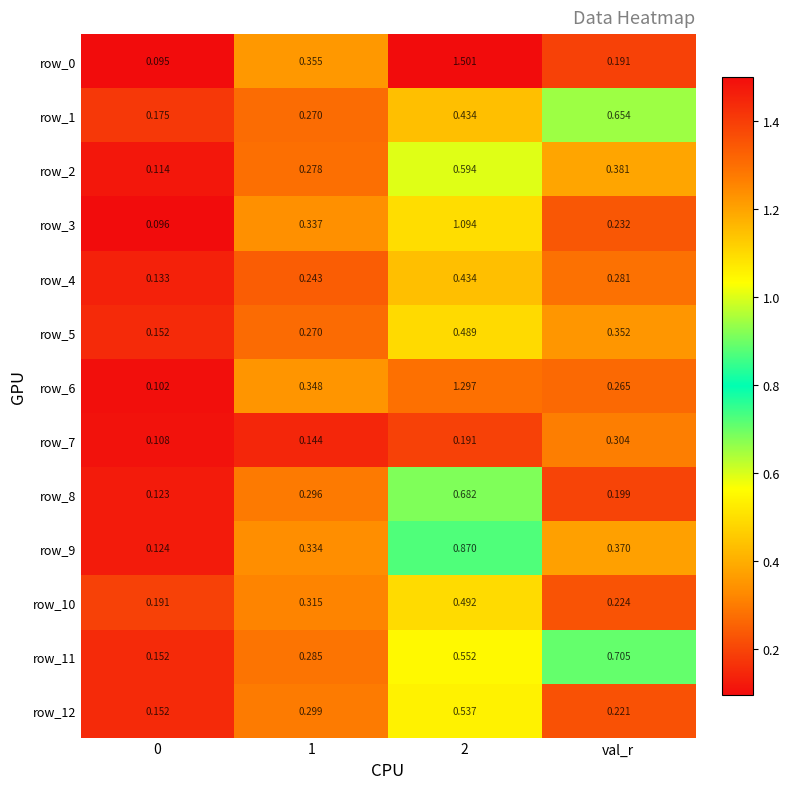

At which category does the chart reach its peak across all series?

2